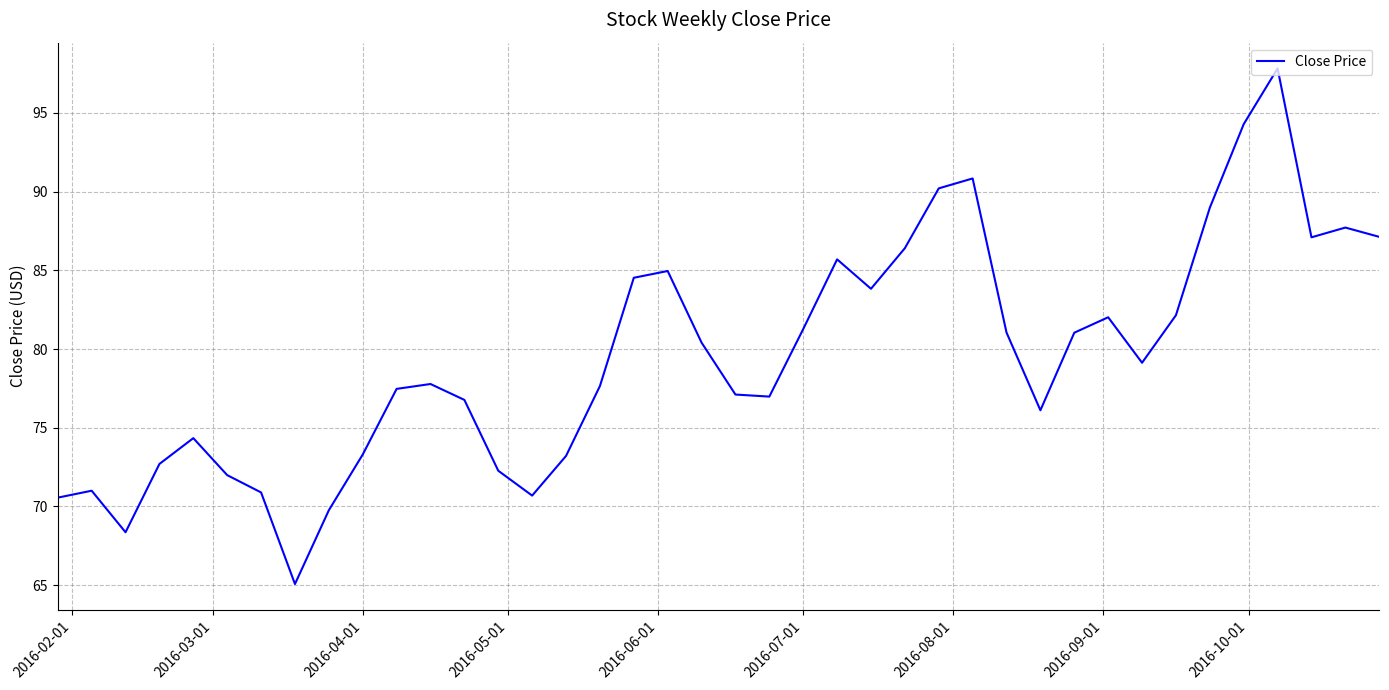

What is the greatest value displayed?

97.8